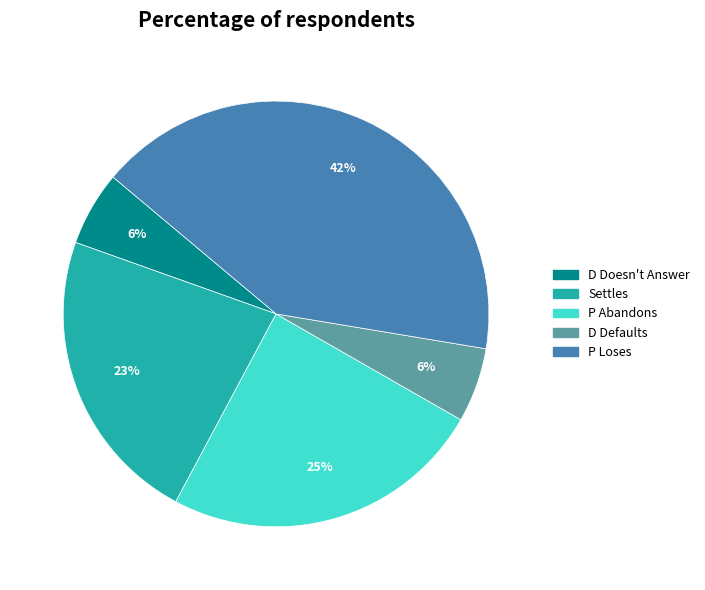

Is there a majority slice in this chart?

No